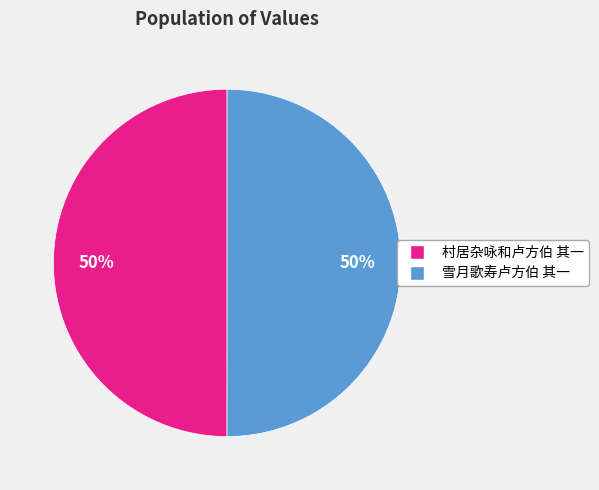

Combined, do 村居杂咏和卢方伯 其一 and 雪月歌寿卢方伯 其一 account for over 50%?

Yes